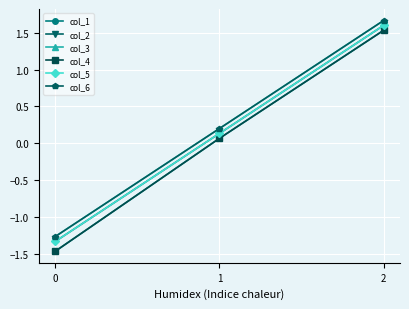

Does the chart have visible grid lines?

Yes